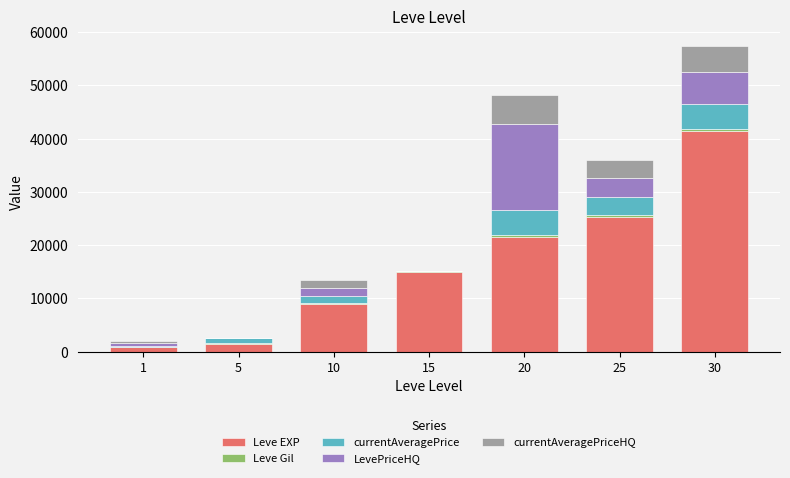

What is the highest value of the Leve EXP series?

41410.0